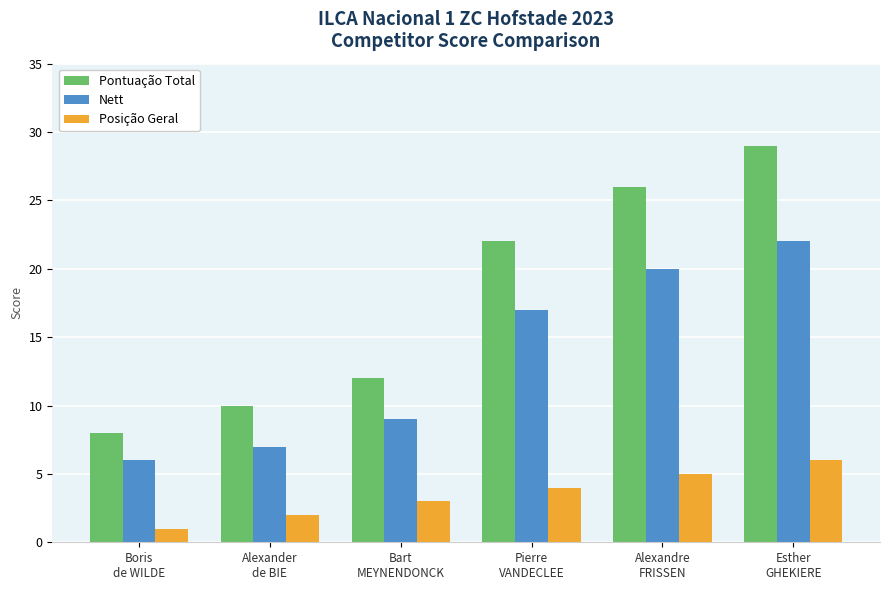

Rank the series by their maximum value, from lowest to highest.

Posição Geral, Nett, Pontuação Total